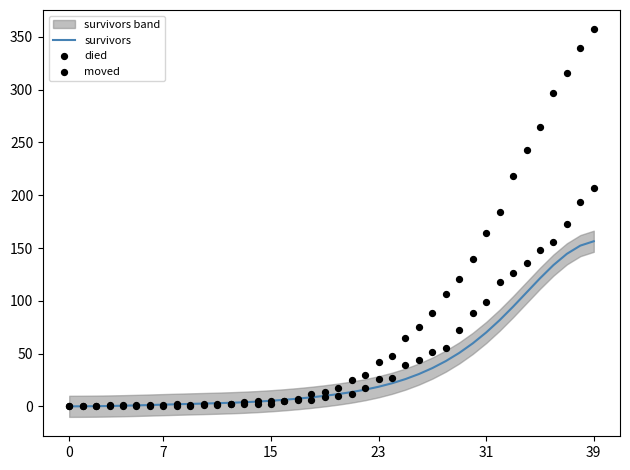

Is the value of survivors at 32 greater than the value of died at 26?

Yes